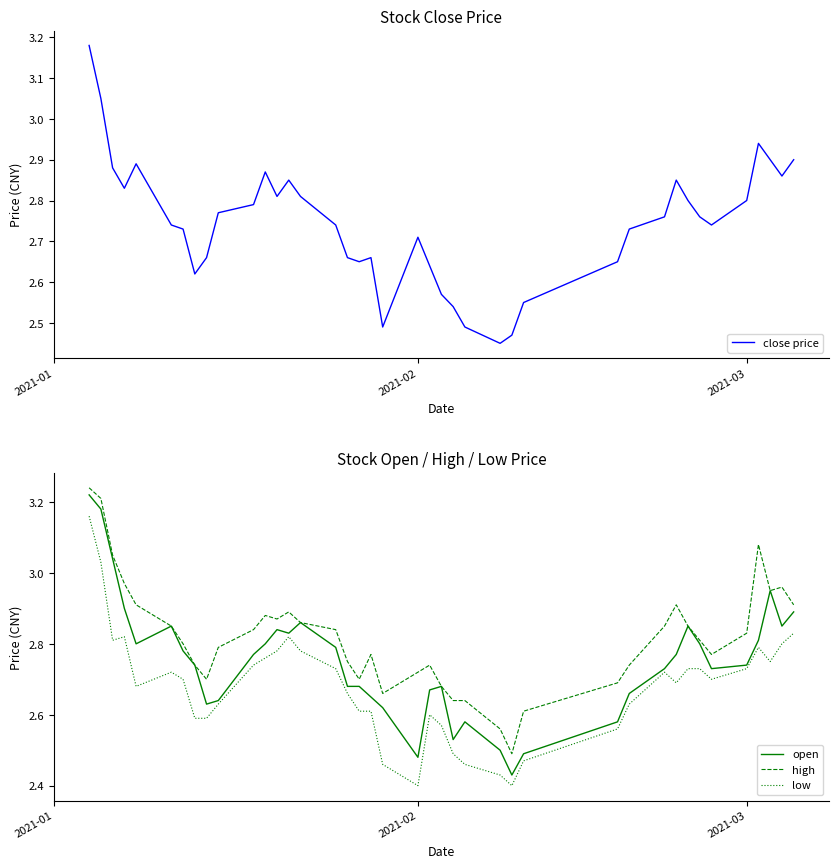

True or false: low and high intersect in this chart.

False